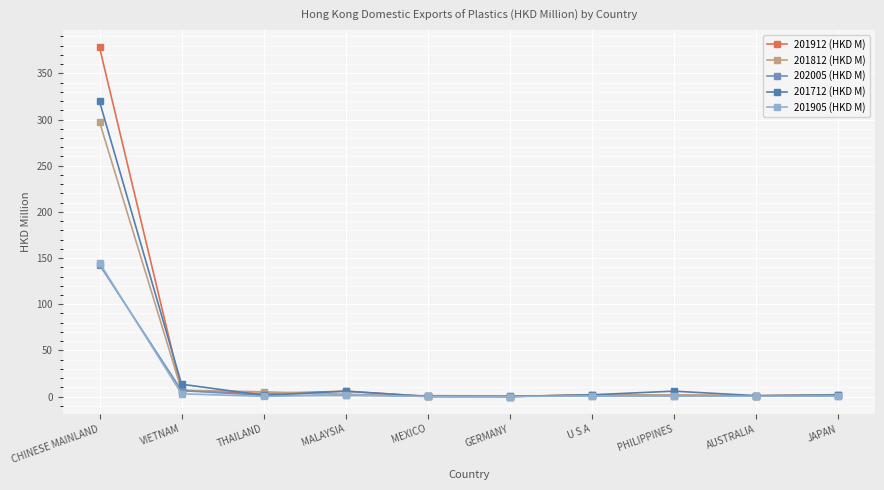

Is the value of 201912 (HKD M) at JAPAN greater than the value of 201712 (HKD M) at CHINESE MAINLAND?

No